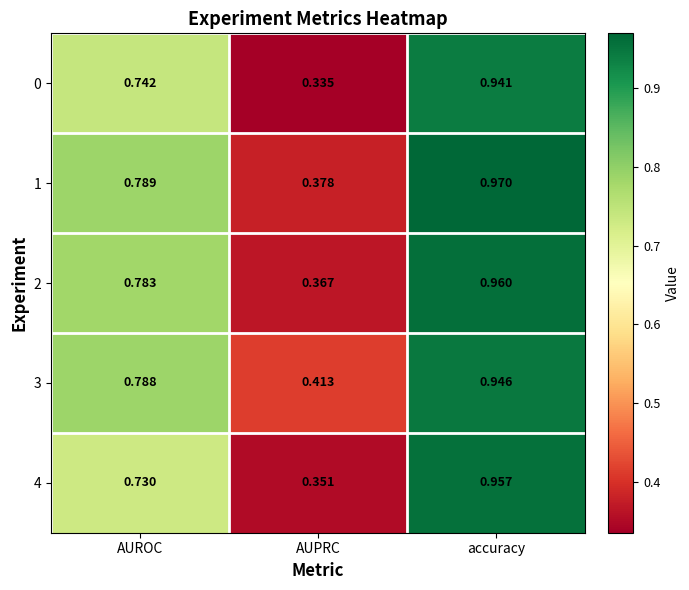

Where is 0 nearest to the value 0?

AUPRC